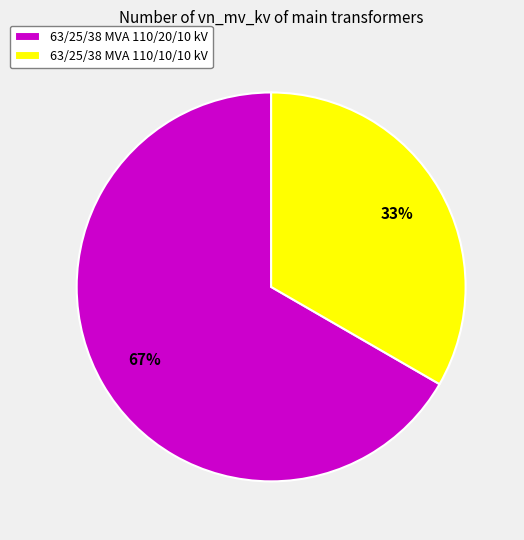

Which slice represents more than half of the pie?

63/25/38 MVA 110/20/10 kV